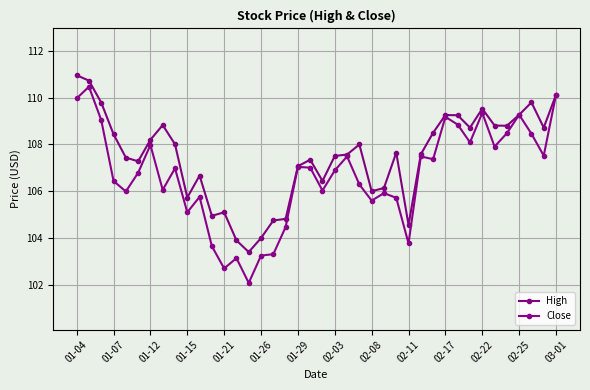

Where does the High series first go above 107?

01-04